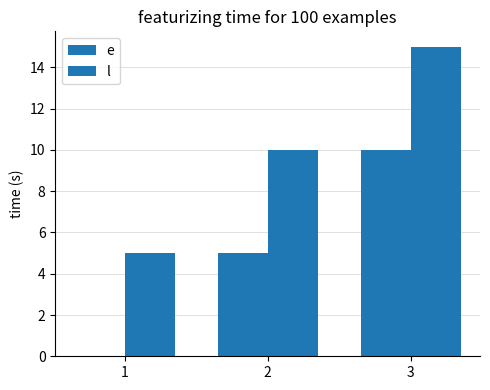

Count the e values in the range 0 to 10.

3